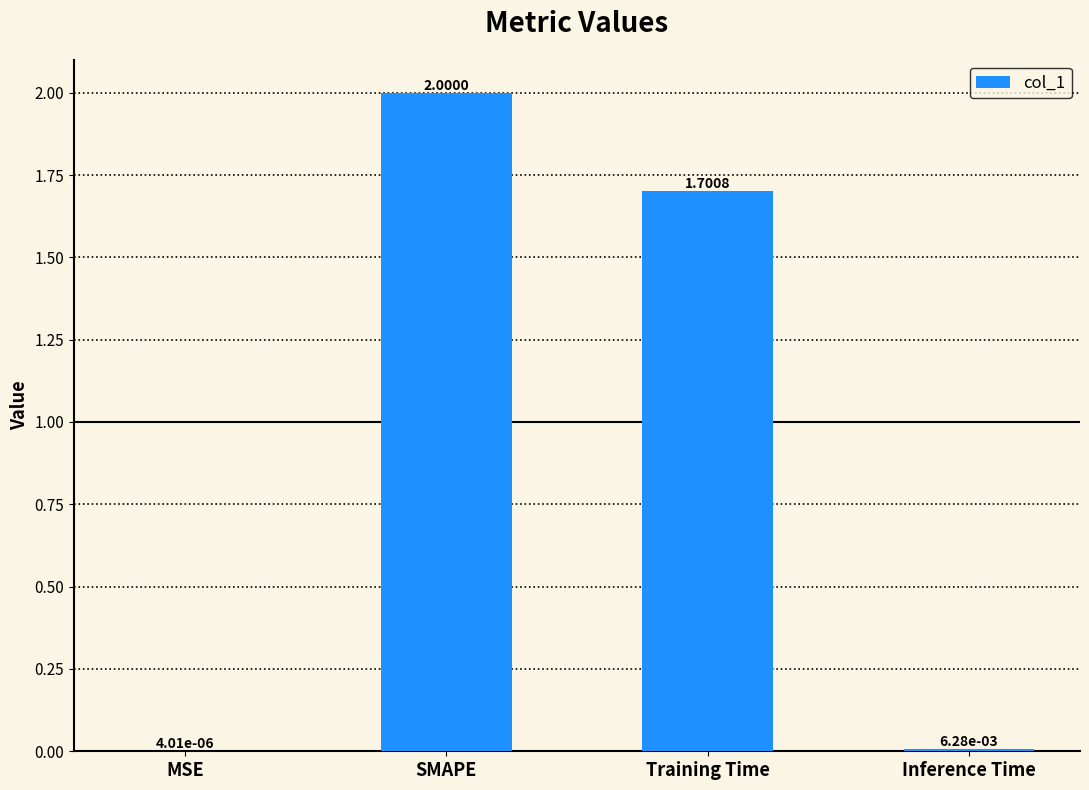

At which category does the chart reach its peak across all series?

SMAPE